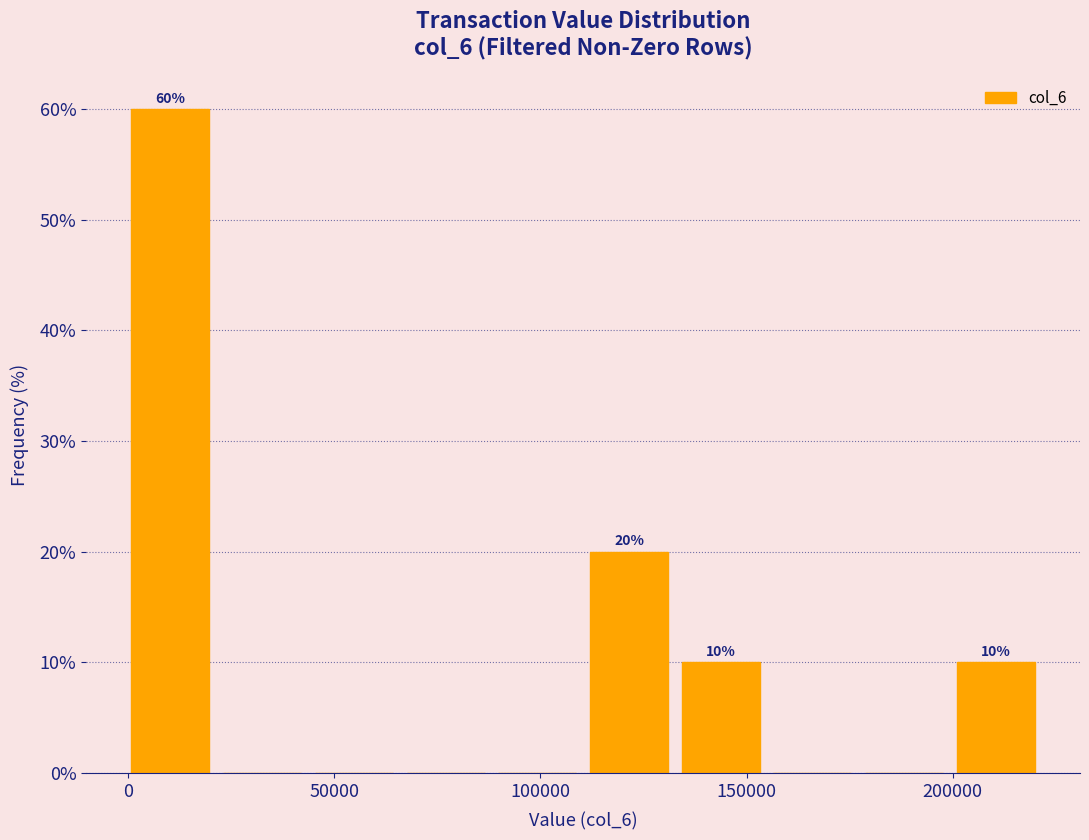

Over which range of the x-axis is the bar tallest?

0 to 25000